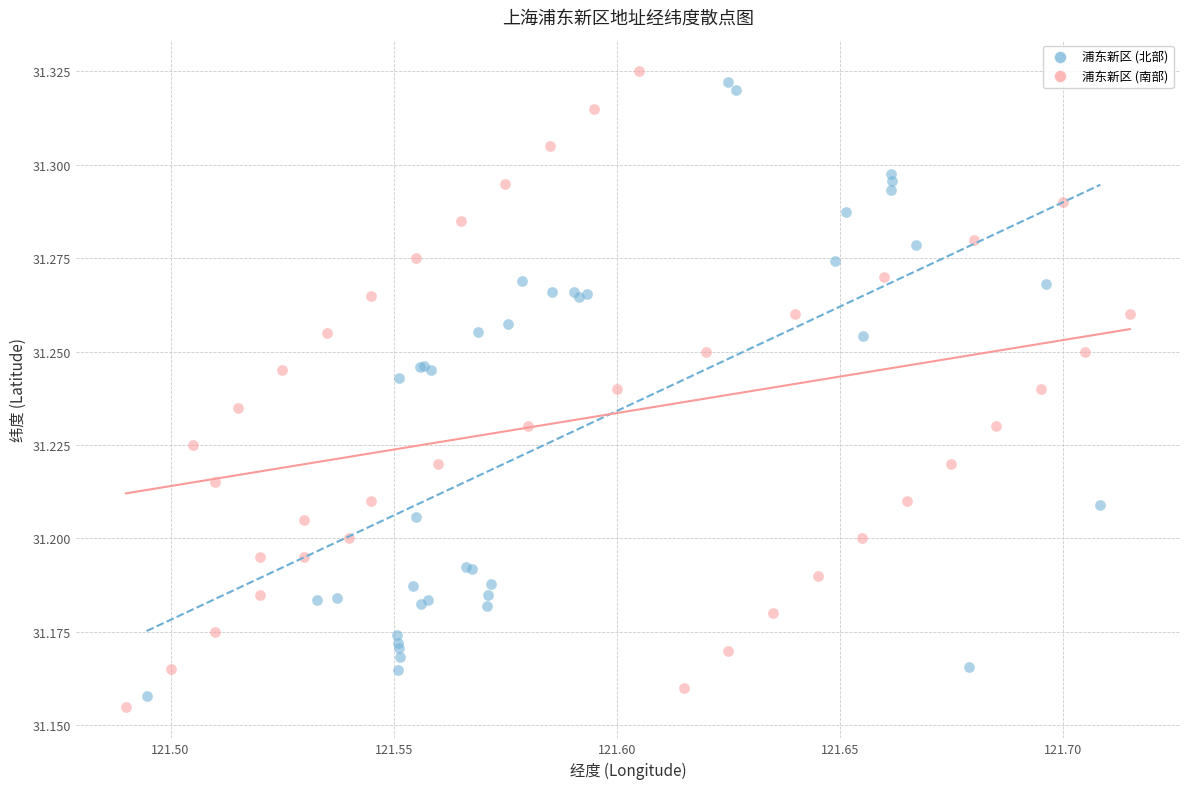

What are all the series names shown in the legend?

浦东新区 (北部), 浦东新区 (南部)